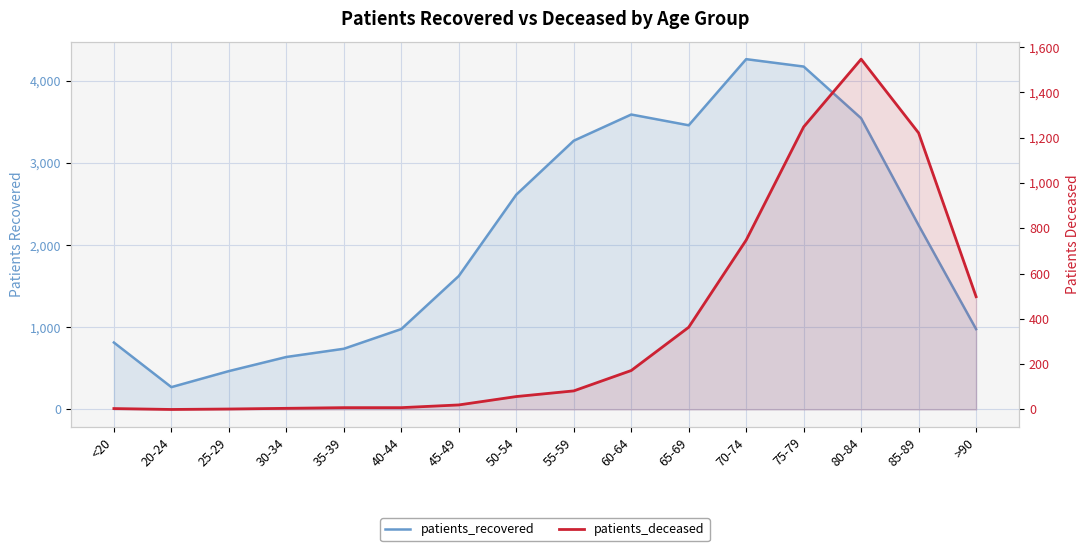

How many values in patients_deceased are above zero?

15